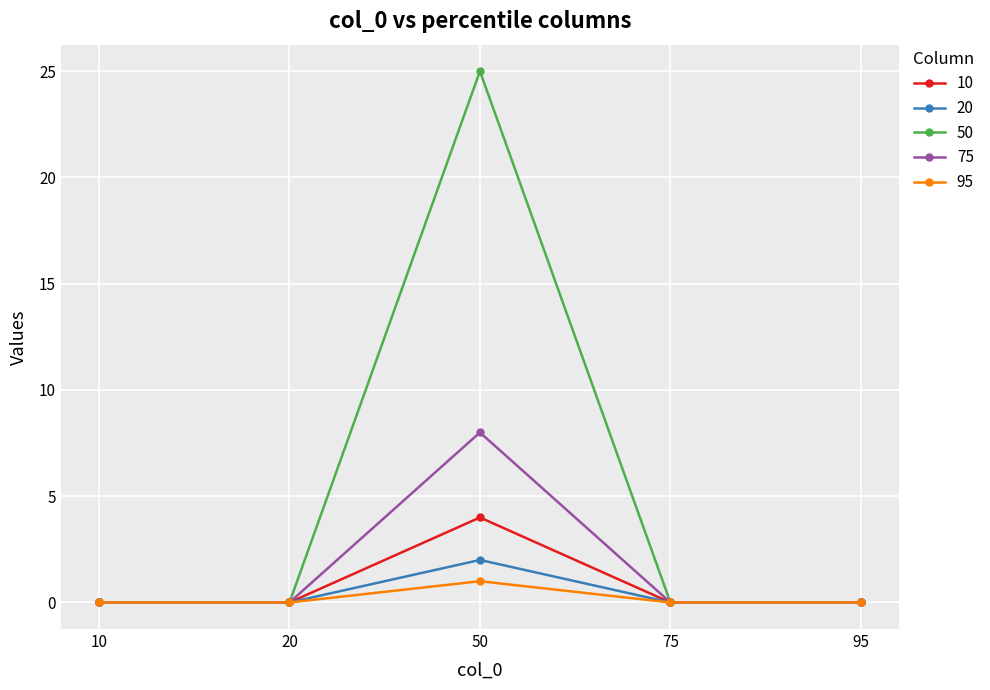

What is the value of the 75 point at the 3rd from the left?

8